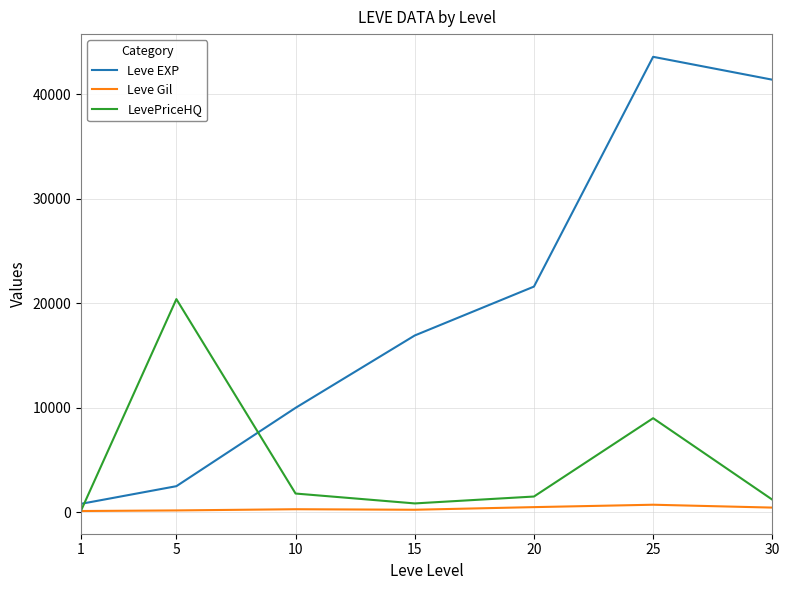

The value of Leve EXP at 20 is 21600.0. True or false?

True